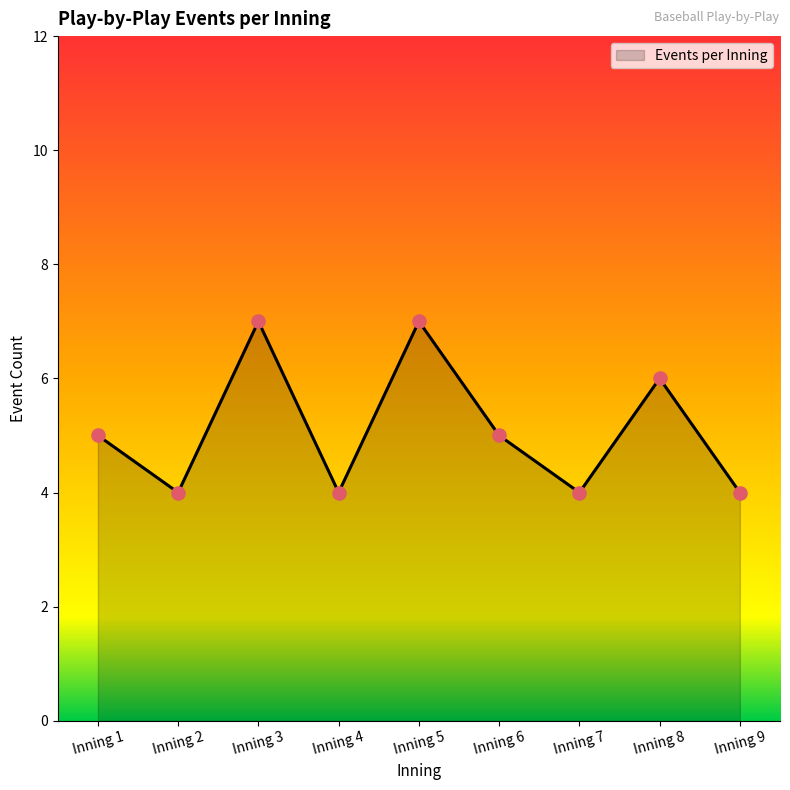

Between Inning 3 and Inning 7, which is larger?

Inning 3